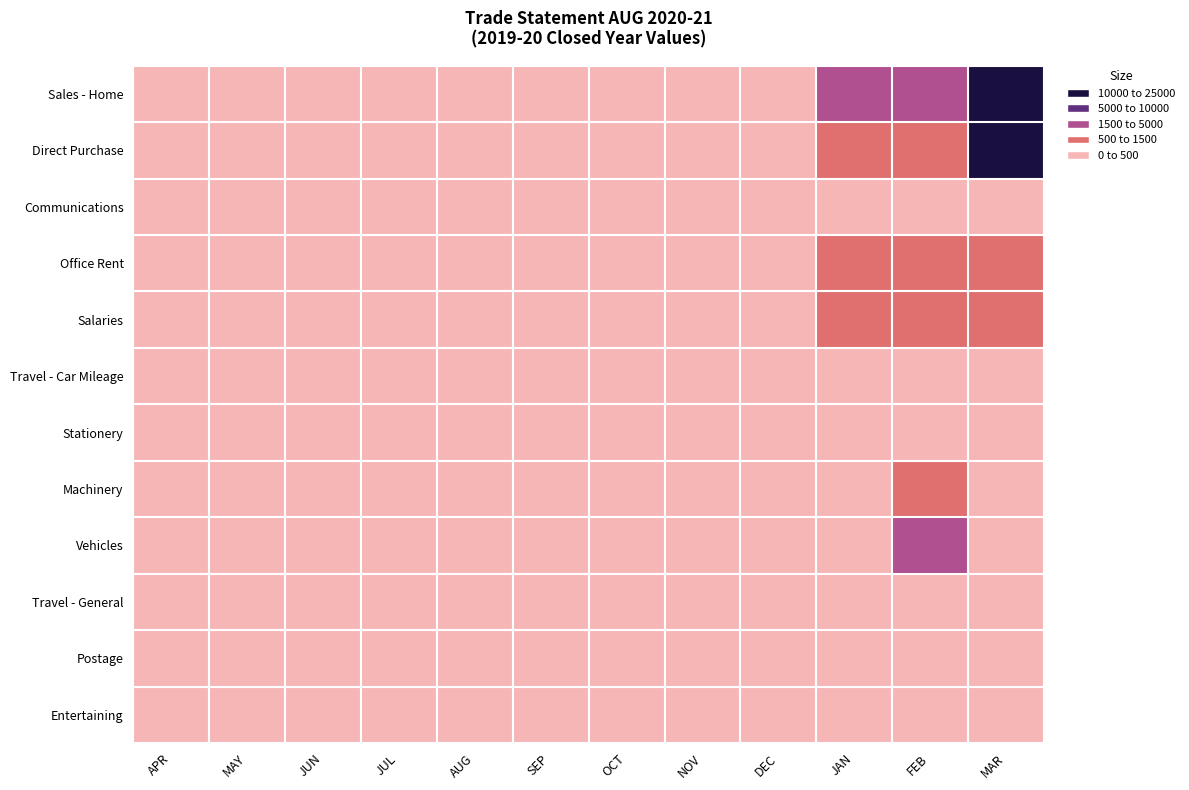

Rank the series by their maximum value, from highest to lowest.

Sales - Home, Direct Purchase, Vehicles, Office Rent, Salaries, Machinery, Travel - Car Mileage, Stationery, Communications, Postage, Travel - General, Entertaining